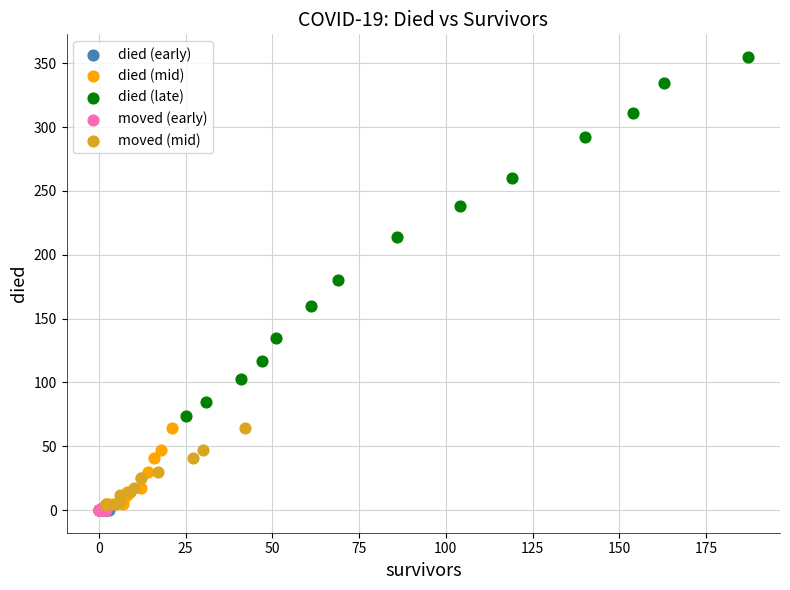

What are all the series names shown in the legend?

died (early), died (mid), died (late), moved (early), moved (mid)